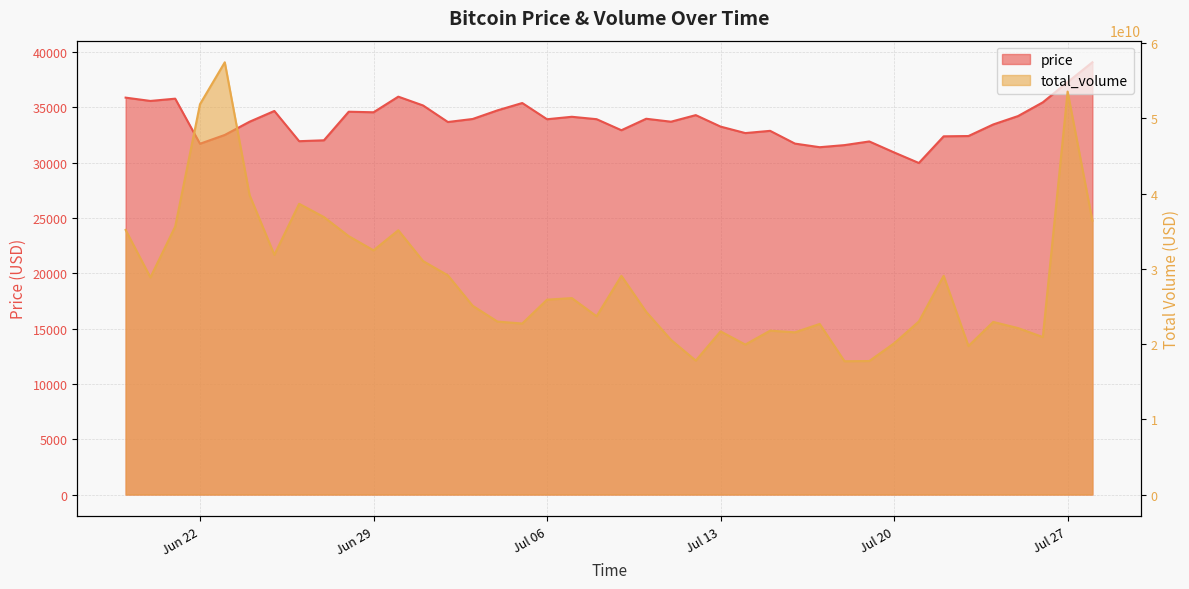

Reading left to right, list all the values displayed in this chart.

price: 35881.1	35581.6	35787.1	31711.9	32507.7	33702.6	34675.4	31943.1	32024.0	34607.3	34556.8	35969.0	35171.5	33677.6	33950.8	34729.9	35394.2	33928.1	34150.0	33932.3	32933.6	33971.3	33704.5	34299.9	33262.7	32676.4	32878.5	31726.0	31399.7	31588.7	31919.4	30928.2	29971.9	32383.8	32409.5	33455.6	34213.6	35456.1	37281.9	39076.6
total_volume: 35162612172.8	28858979691.8	35609127163.6	51873870276.5	57443014757.9	39798236962.4	31862051544.3	38635245431.4	36873109419.9	34335452117.3	32453802891.0	35121257875.5	31024153846.9	29129630236.1	25084046353.2	22986053604.7	22727930417.7	25894820184.7	26106856611.9	23692220470.1	29065577052.3	24282108111.2	20558304483.6	17798828844.3	21683885320.6	19932531699.6	21779069066.4	21557729227.3	22671859962.7	17715455994.8	17742105807.9	20095540828.3	23000299061.9	29070652060.0	19741588059.5	22937379734.6	22120323672.4	20929083220.5	53550491997.7	36401287454.4